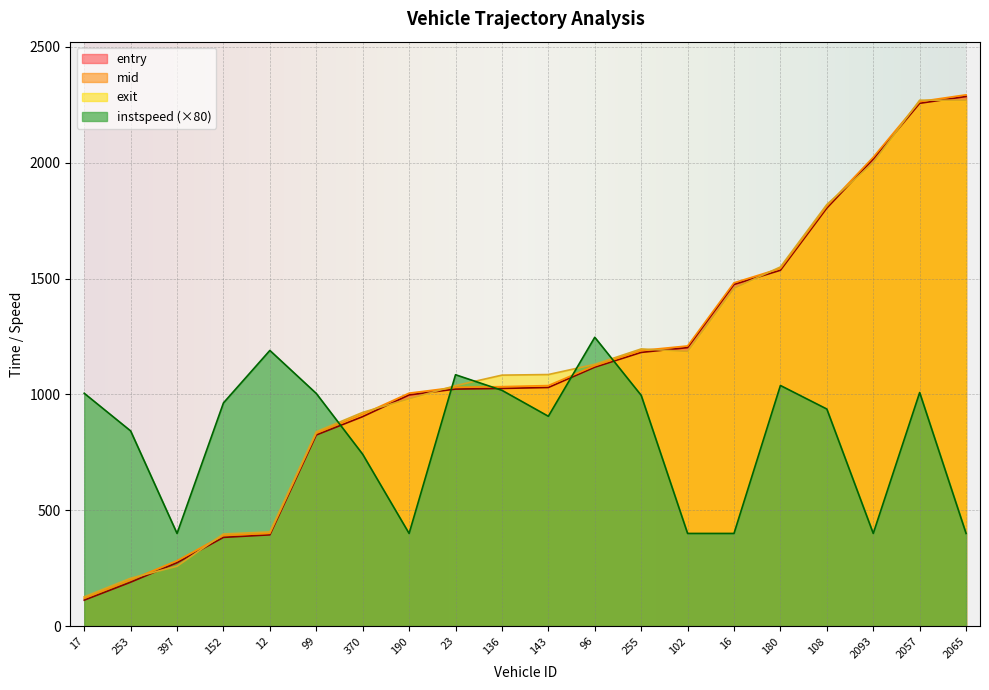

True or false: entry has a value of 1474.5 at 16.

True